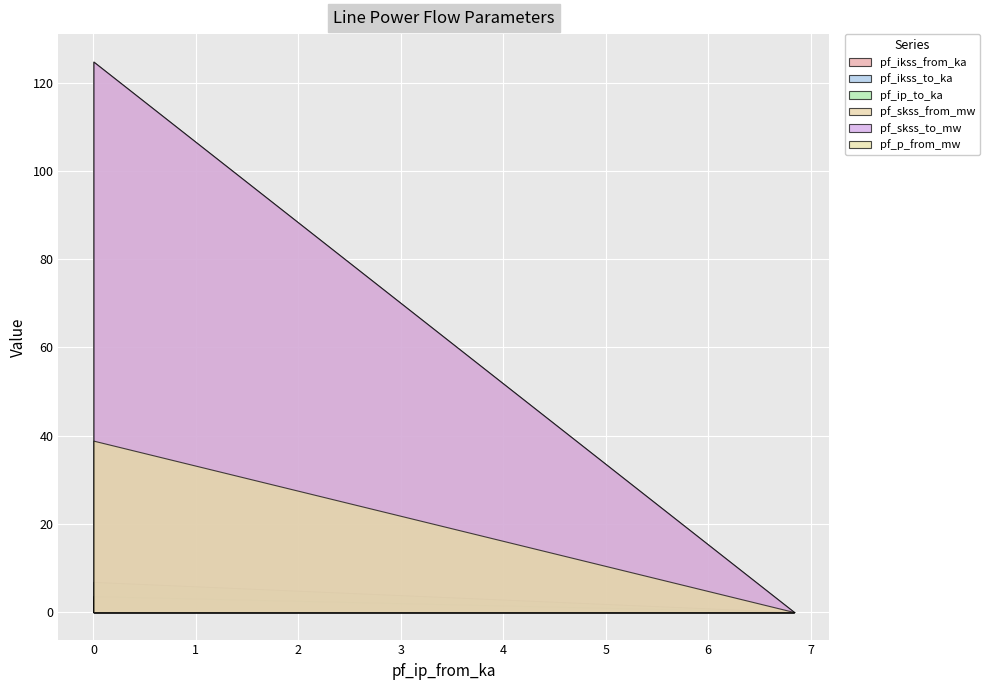

What is the difference between the pf_ip_to_ka values at Line_2 and Line_0?

6.8